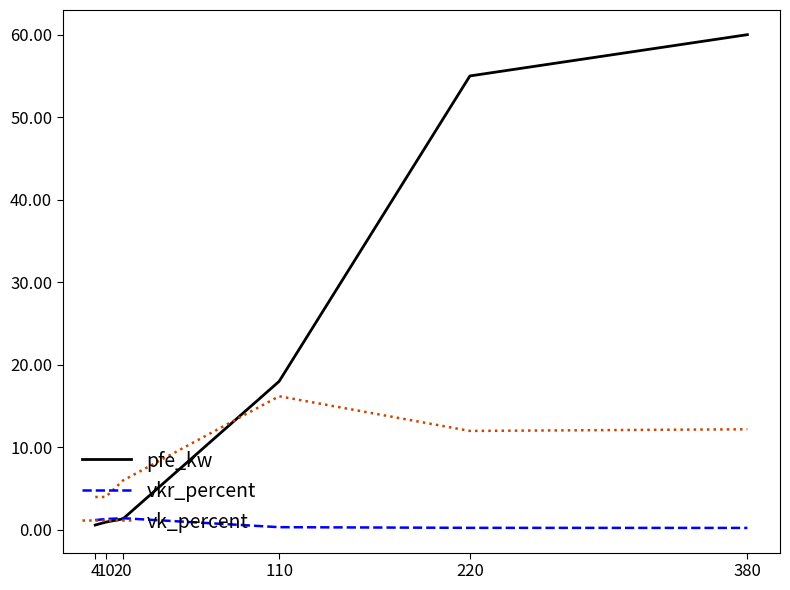

Is the value of vkr_percent at 380 greater than the value of pfe_kw at 110?

No